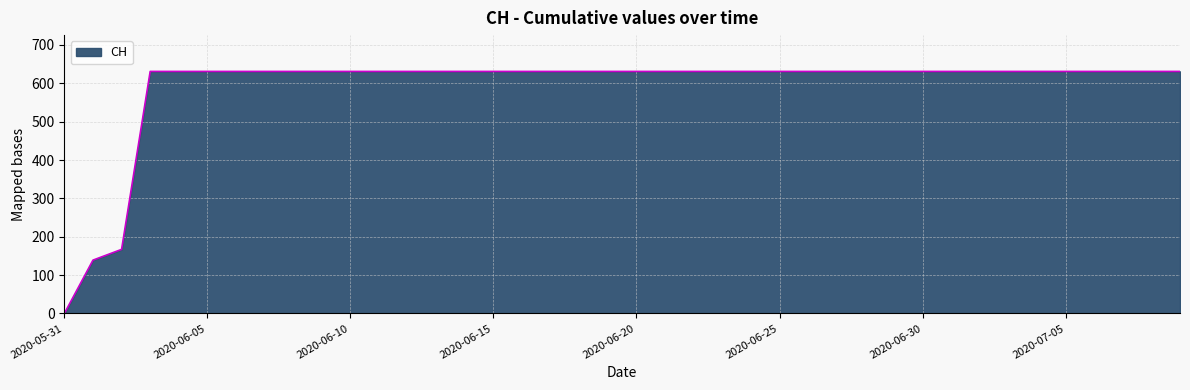

What is the greatest value displayed?

631